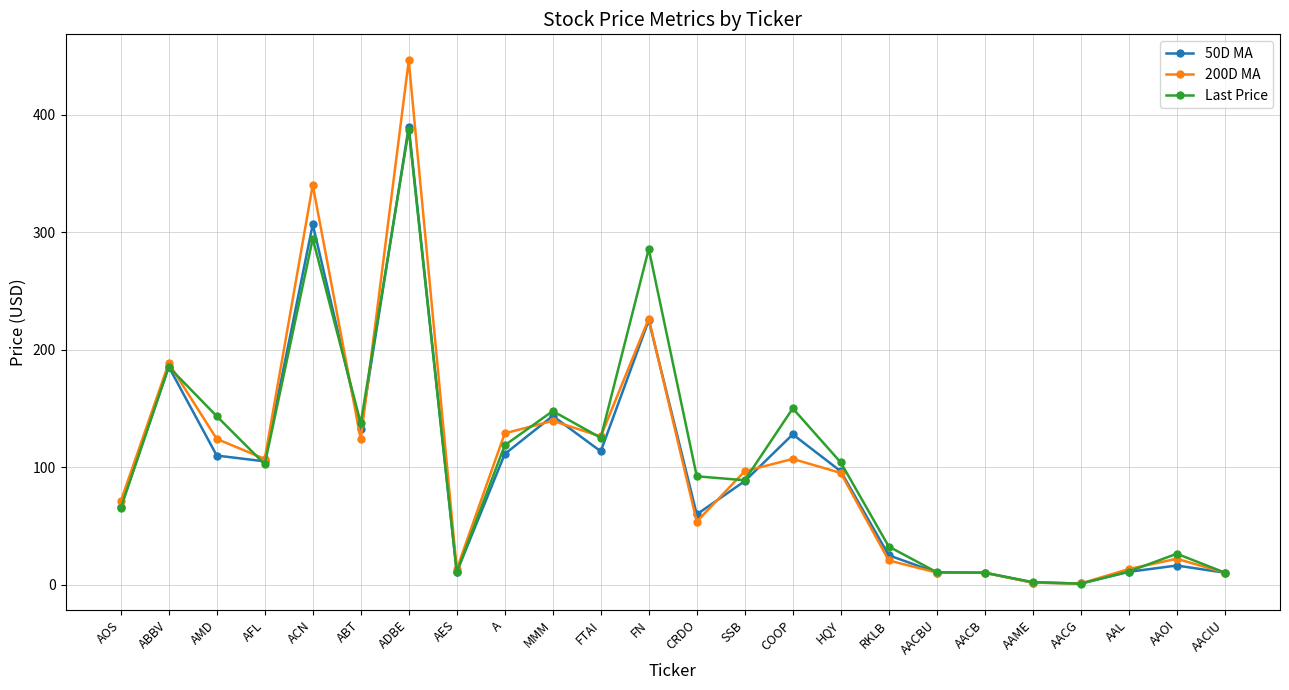

What is the maximum value for 200D MA?

446.4